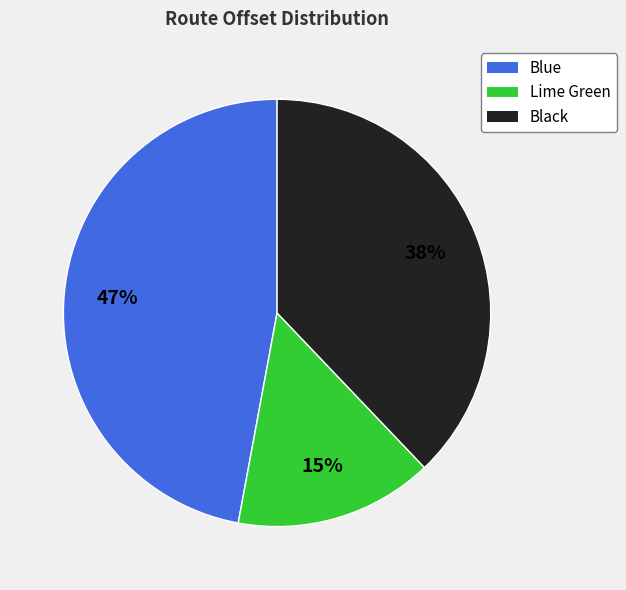

Approximately how many times larger is the value at Lime Green compared to Black?

0.4